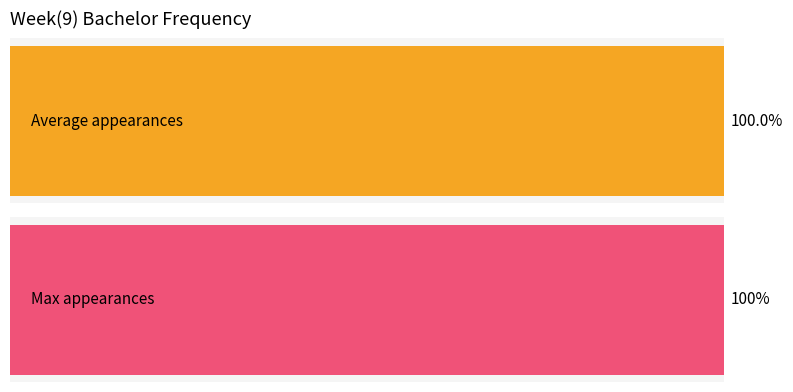

The Ryan series shows 1 at Arie. True or false?

False